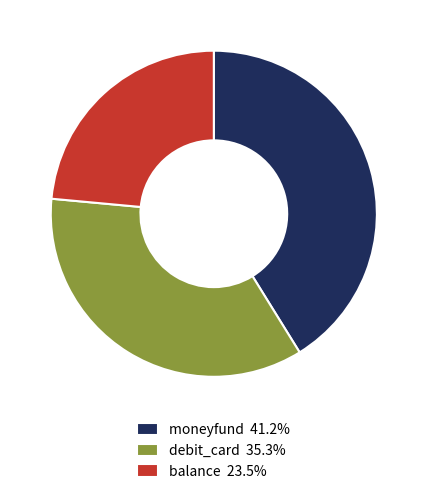

Does moneyfund 41.2% account for over 50% of the chart?

No